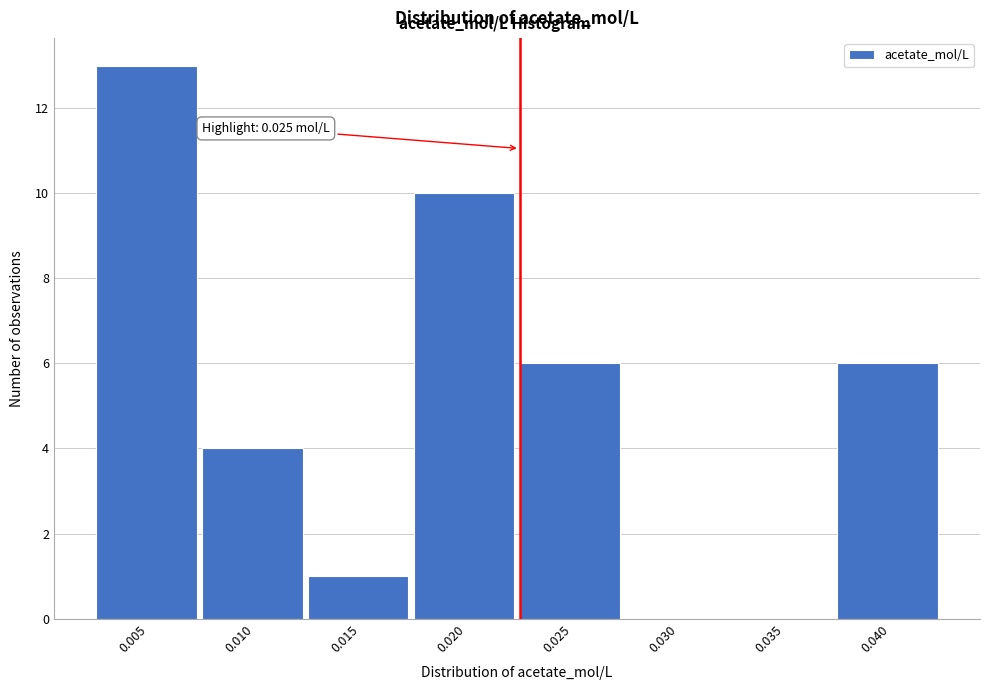

Reading left to right, list all the values displayed in this chart.

0.005=13	0.010=4	0.015=1	0.020=10	0.025=6	0.030=0	0.035=0	0.040=6